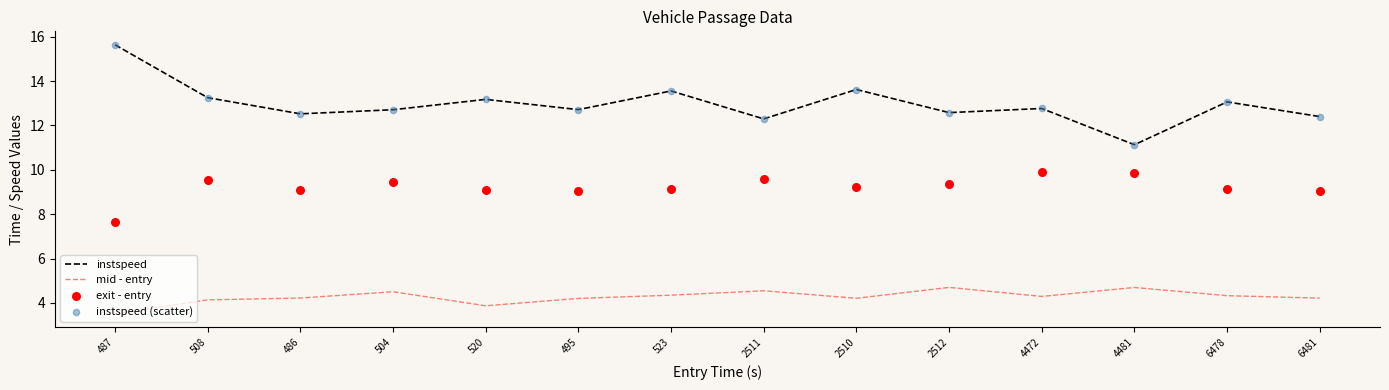

Which series reaches the minimum Y coordinate?

mid - entry